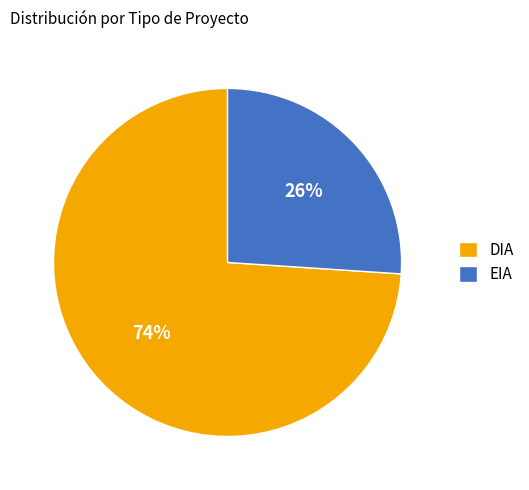

Approximately how many times larger is the value at DIA compared to EIA?

2.8